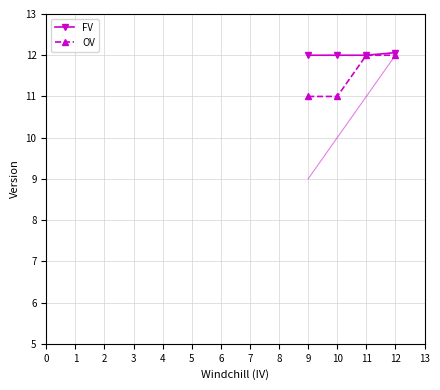

What is the difference between the second highest and second lowest values in the OV series?

1.0